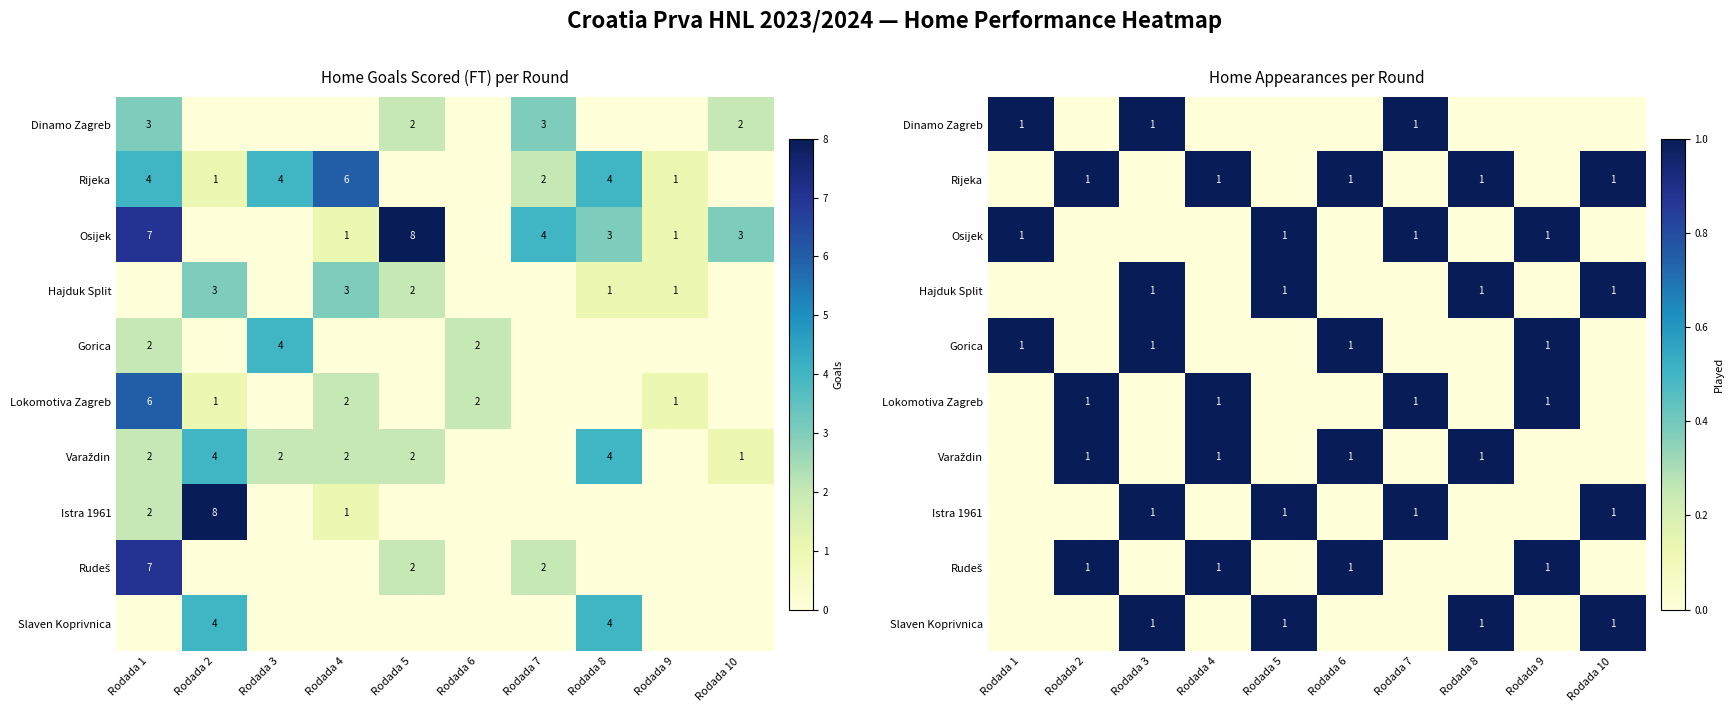

True or false: Dinamo Zagreb has a value of 1 at Rodada 1.

True